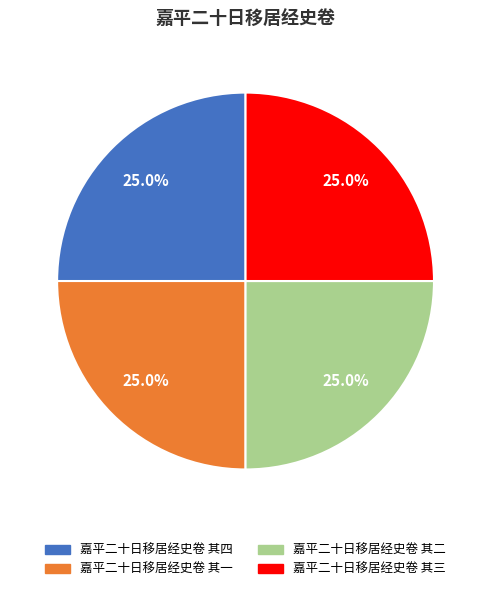

To the nearest percent, what is the average slice percentage?

25%